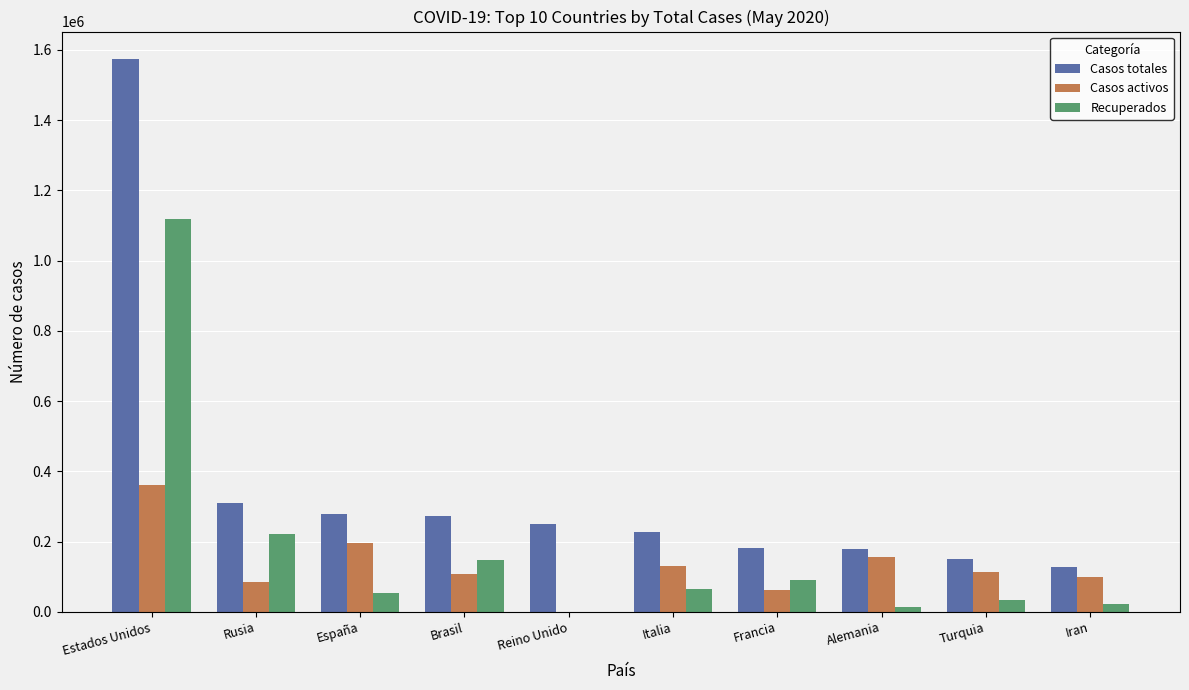

Count the number of data series in this chart.

3